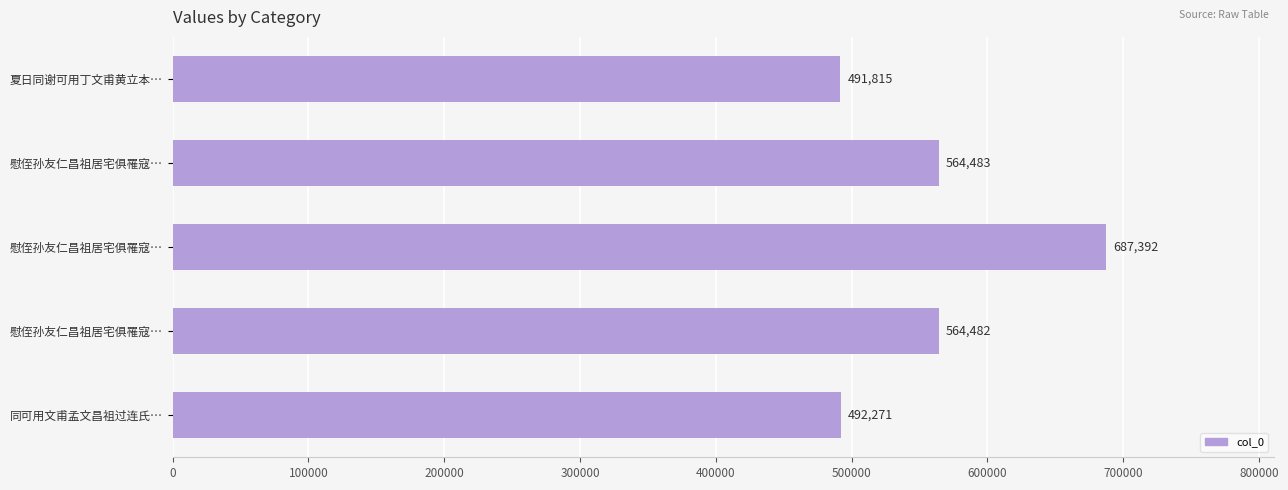

Are the bars horizontal?

Yes